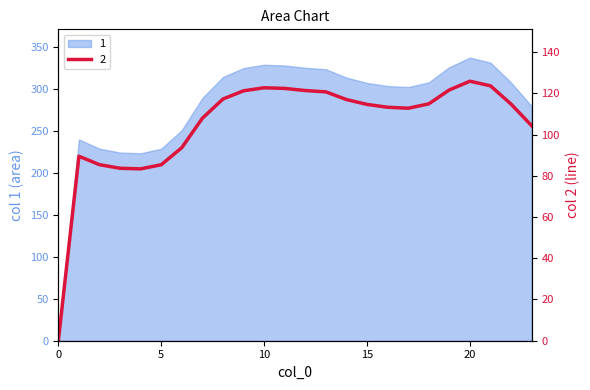

How many values in the 2 series are below 114?

11